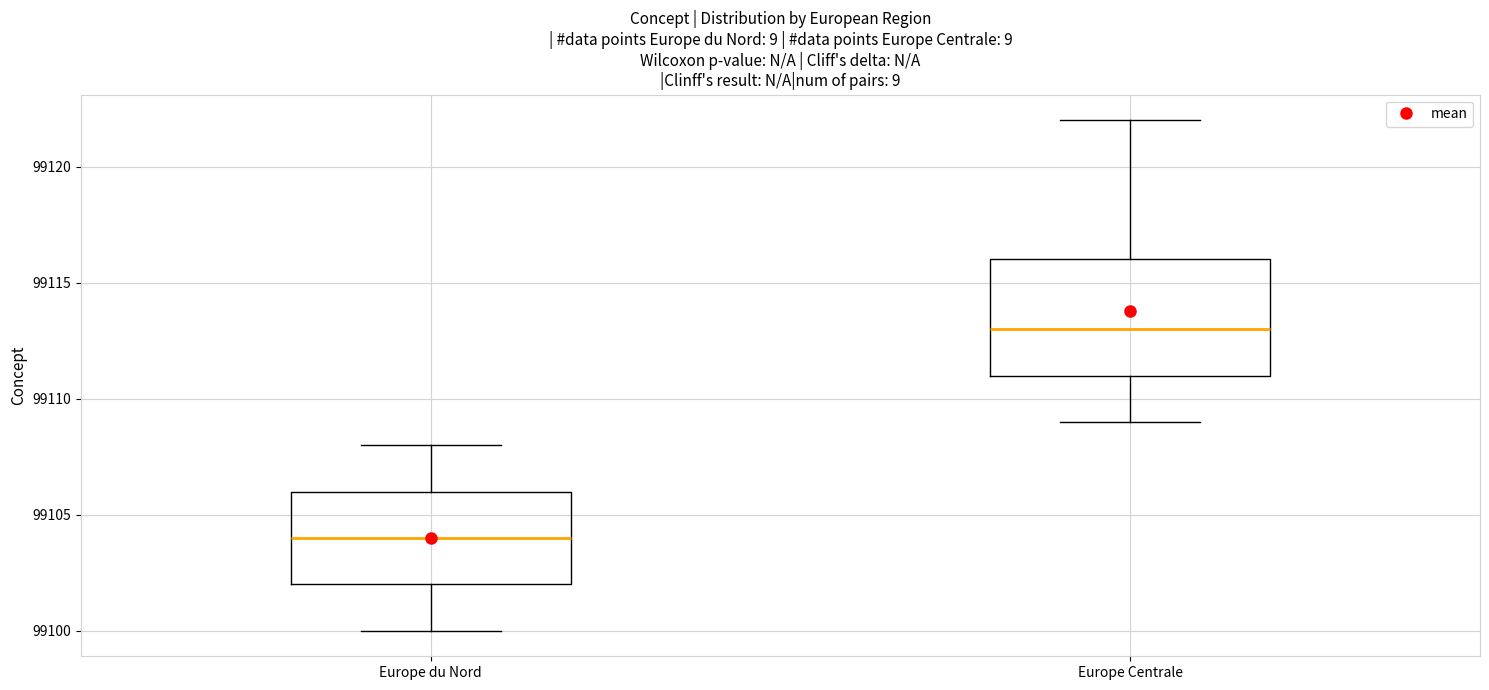

Reading left to right, transcribe this box plot: for each box, give where its median line is, the range the box spans, and where its two whiskers end, as read against the y-axis. The values are not printed on the chart, so give them approximately, as read against the axis.

Europe du Nord: median 99104, box 99102 to 99106, whiskers 99100 to 99108
Europe Centrale: median 99113, box 99111 to 99116, whiskers 99109 to 99122